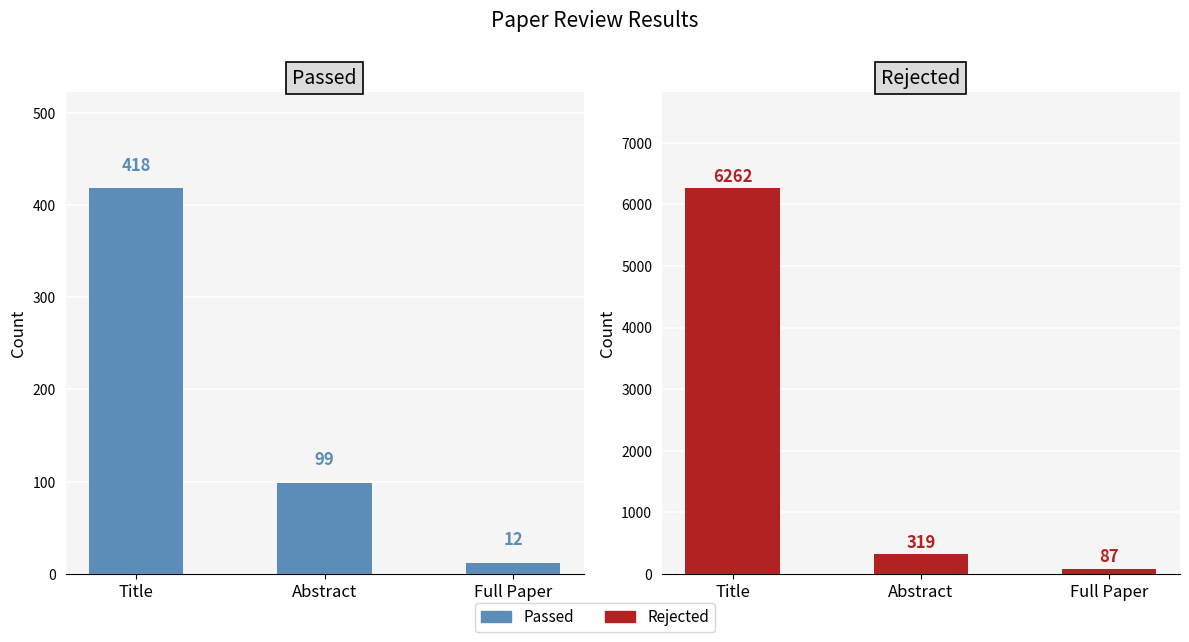

What is the difference between the Rejected values at Abstract and Full Paper?

232